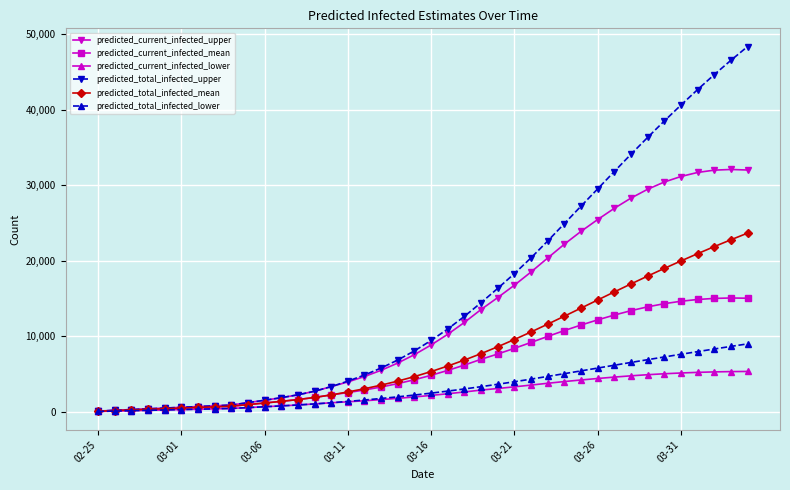

True or false: predicted_current_infected_mean has more than 0 points higher than both neighbors.

True